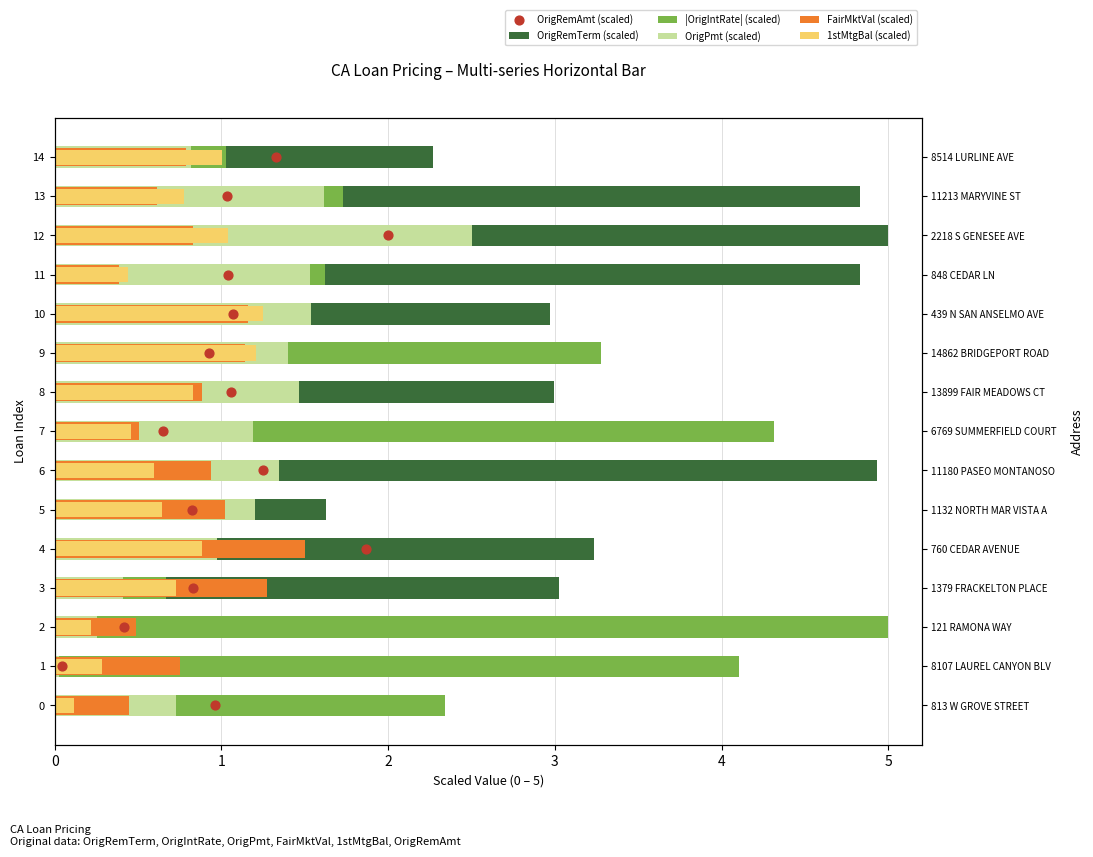

What are all the series names shown in the legend?

OrigRemTerm (scaled), |OrigIntRate| (scaled), OrigPmt (scaled), FairMktVal (scaled), 1stMtgBal (scaled), OrigRemAmt (scaled)